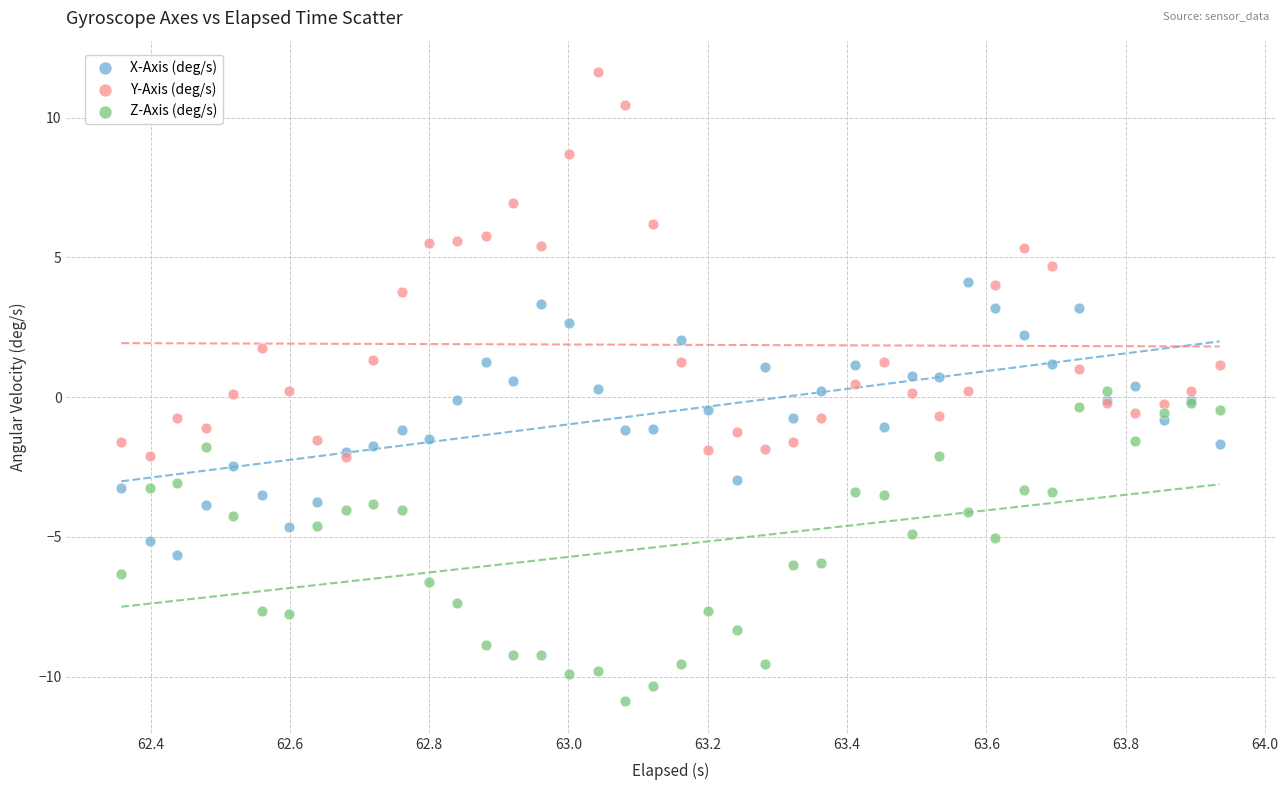

What are all the series names shown in the legend?

X-Axis (deg/s), Y-Axis (deg/s), Z-Axis (deg/s)